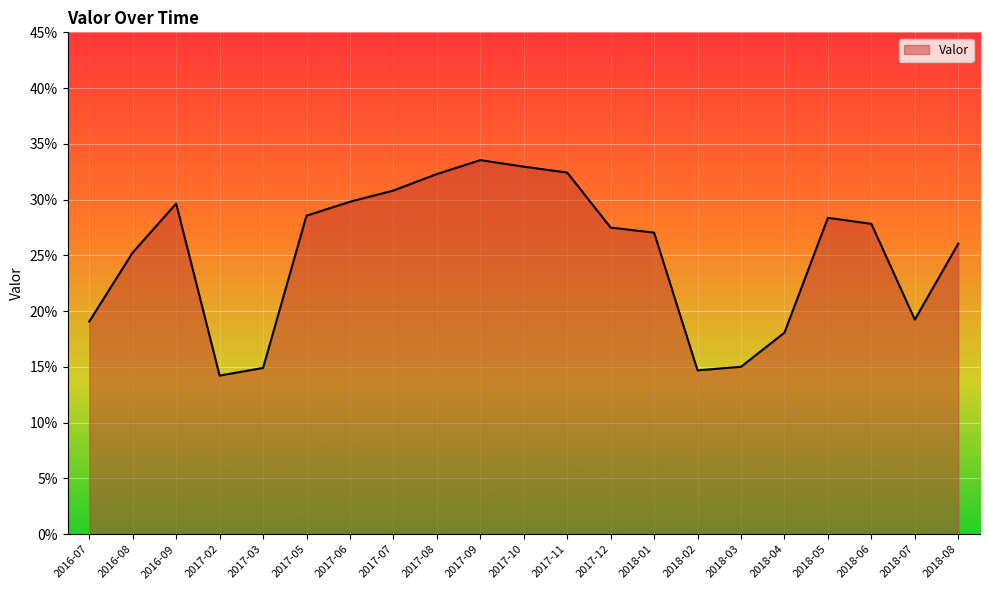

Which has a higher value, 2017-06 or 2018-02?

2017-06